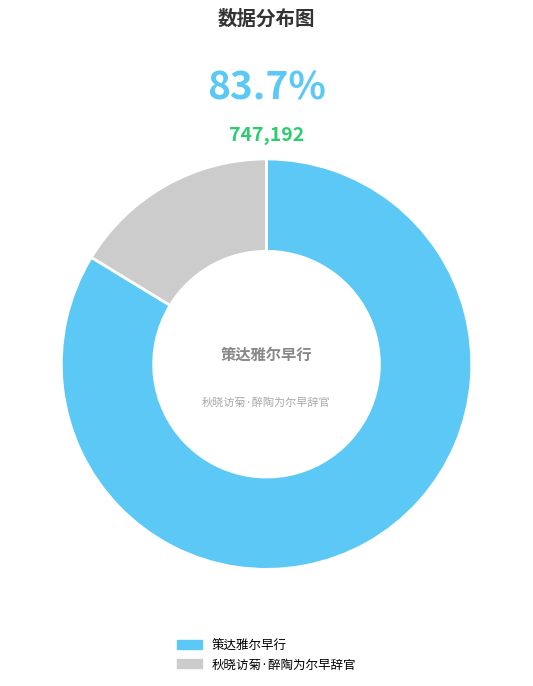

What is the smallest slice in the pie chart?

秋晓访菊·醉陶为尔早辞官